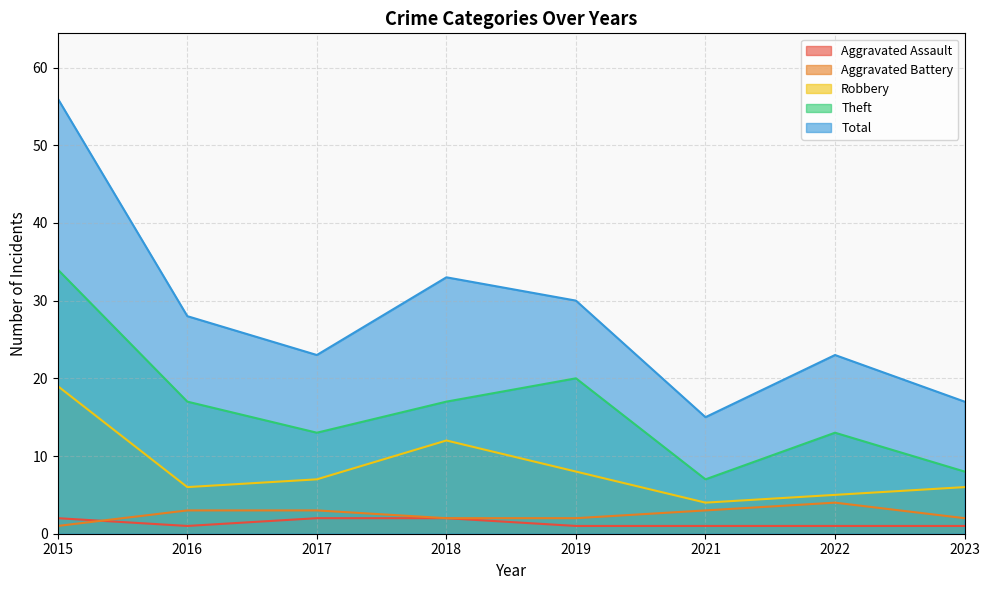

What is the value of the Aggravated Assault point at the 5th from the left?

1